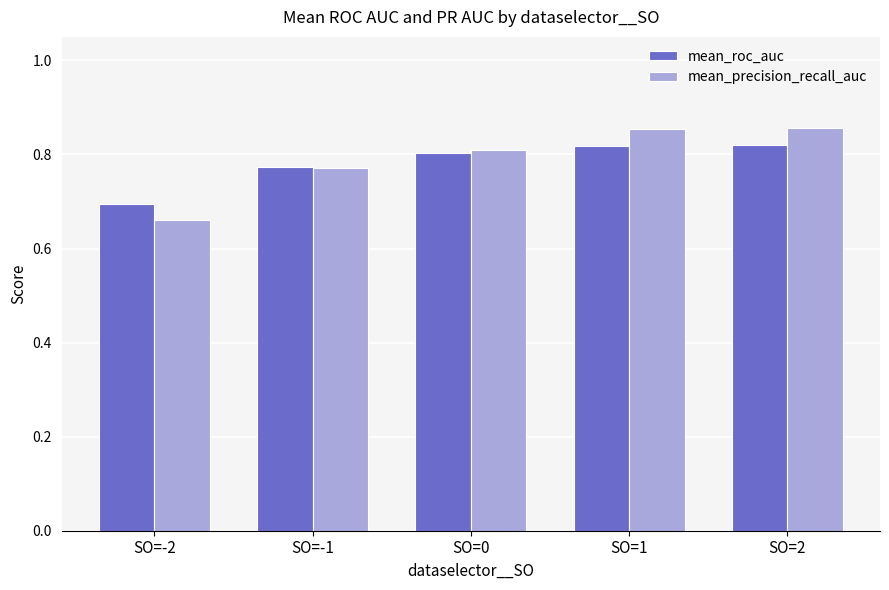

Which series has the widest spread of values?

mean_precision_recall_auc